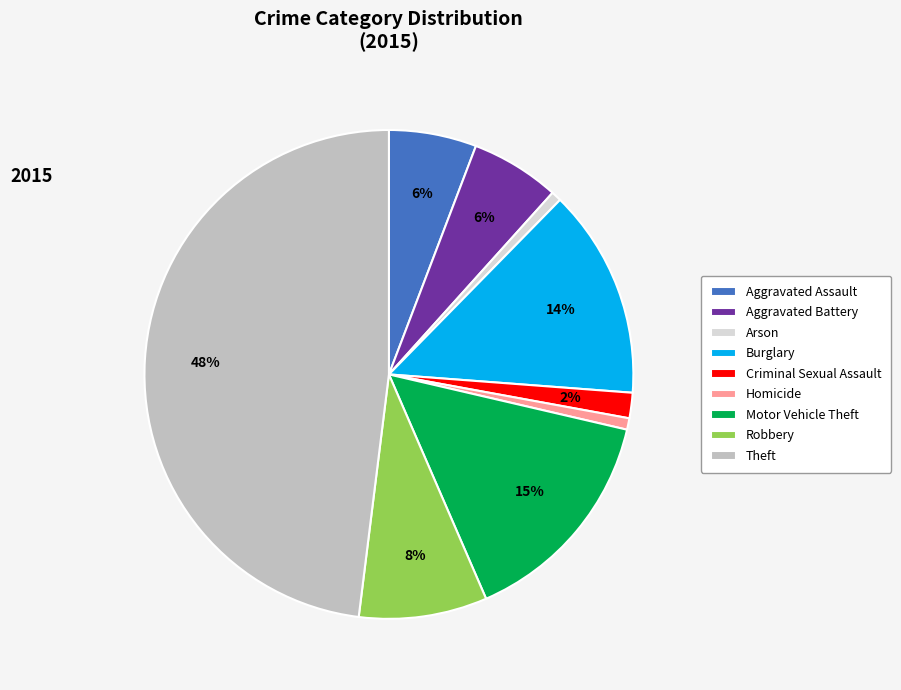

What is the largest slice in the pie chart?

Theft